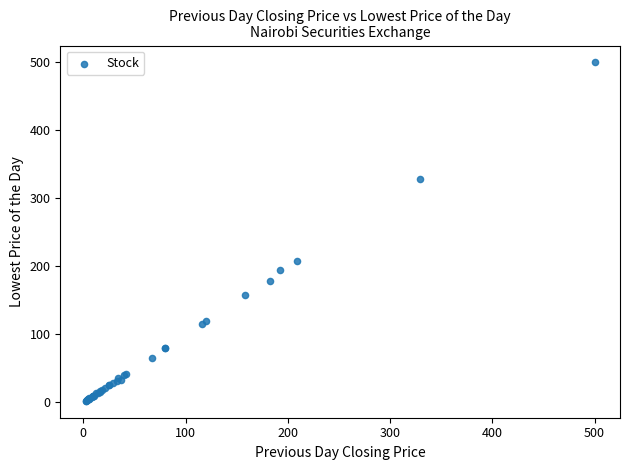

What Y value in the scatter plot is closest to 251?

208.0